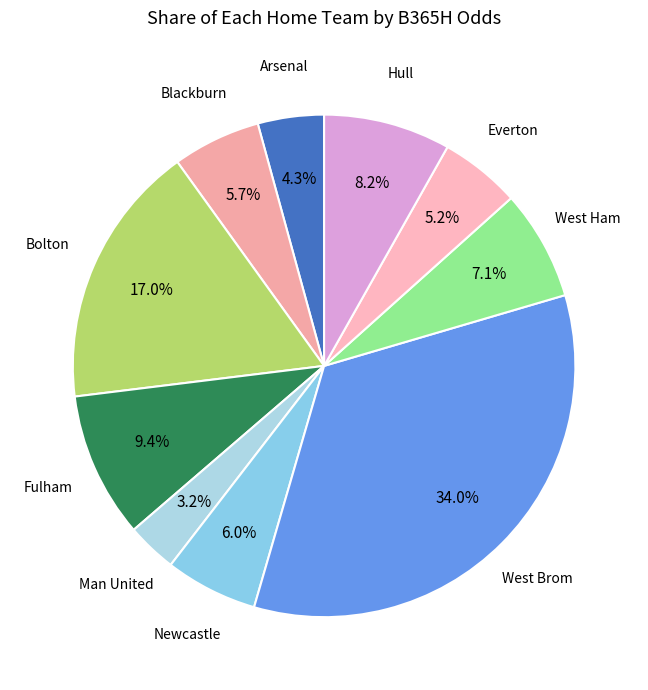

How much of the chart is everything except West Ham?

92.9%